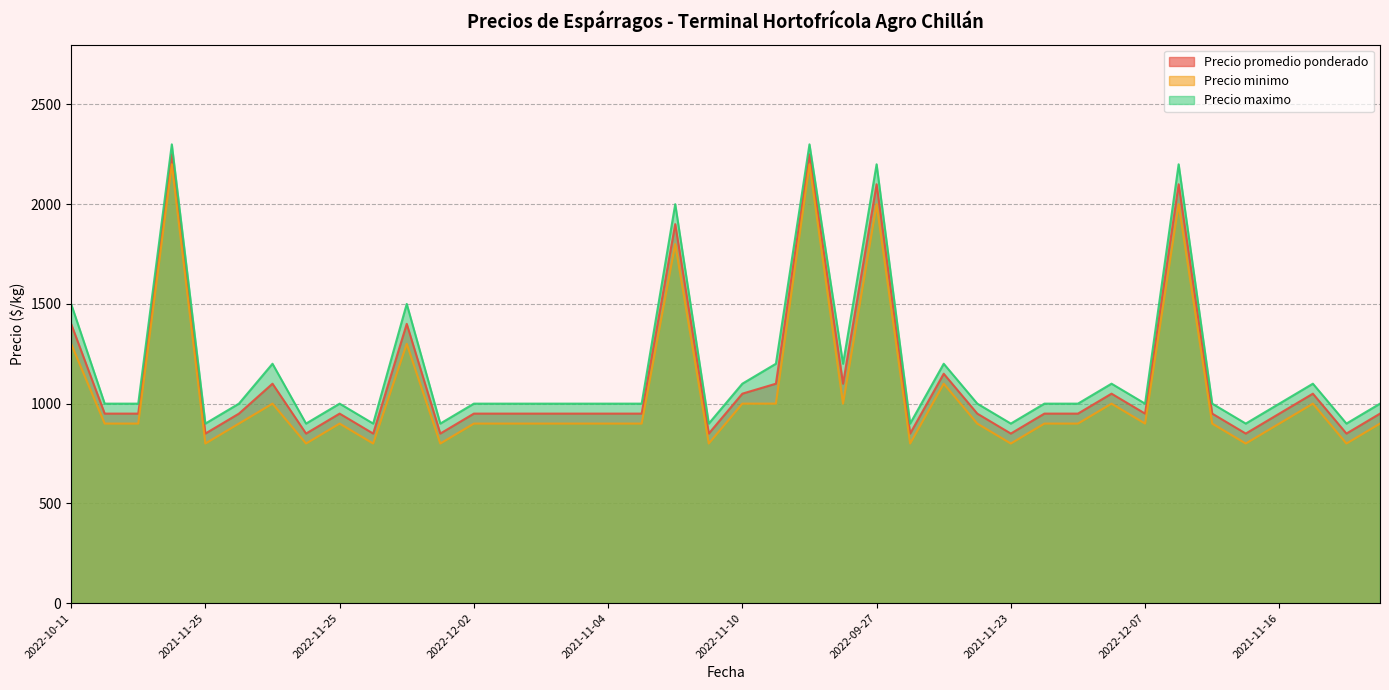

True or false: Precio promedio ponderado and Precio maximo cross at least once.

False